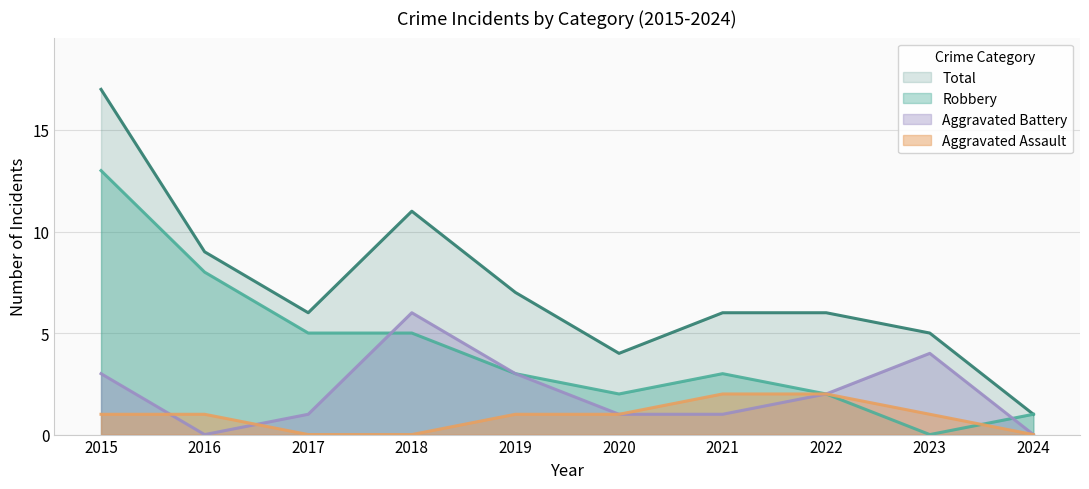

How many values in the Aggravated Assault series exceed 1?

2